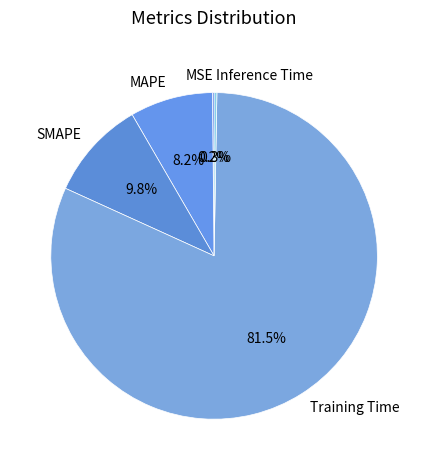

Does Training Time represent more than half of the total?

Yes